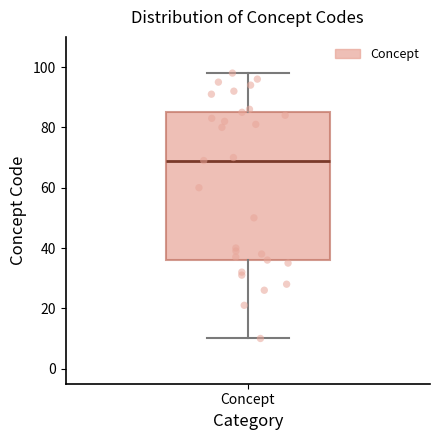

Where does the lower whisker of the box for Concept end on the y-axis? The values are not printed on the chart, so give them approximately, as read against the axis.

10